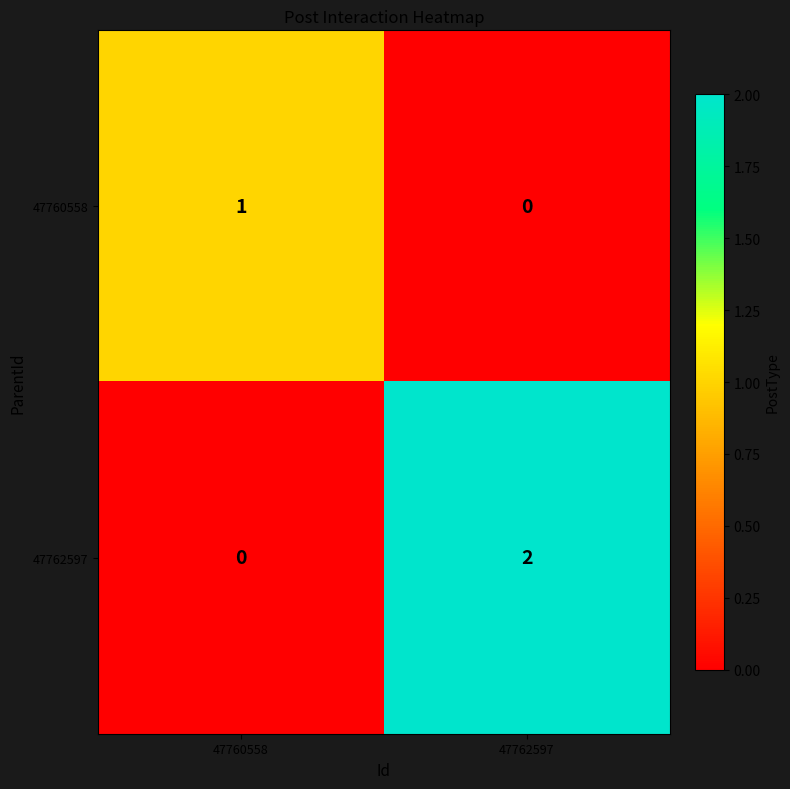

Is it true that 47760558 equals 1 at 47760558?

True